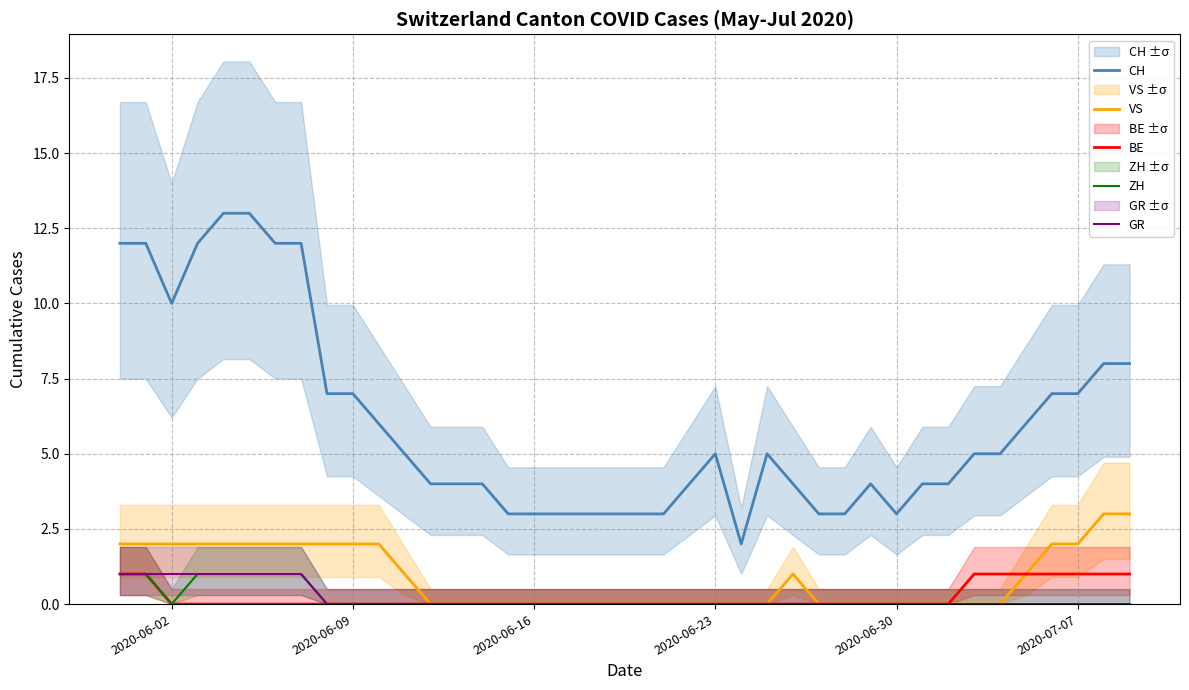

What is the maximum value shown in the chart?

13